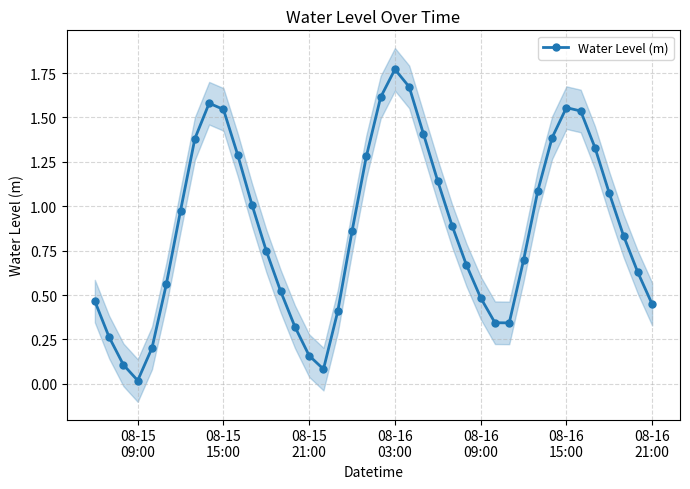

How many series are shown in this chart?

1